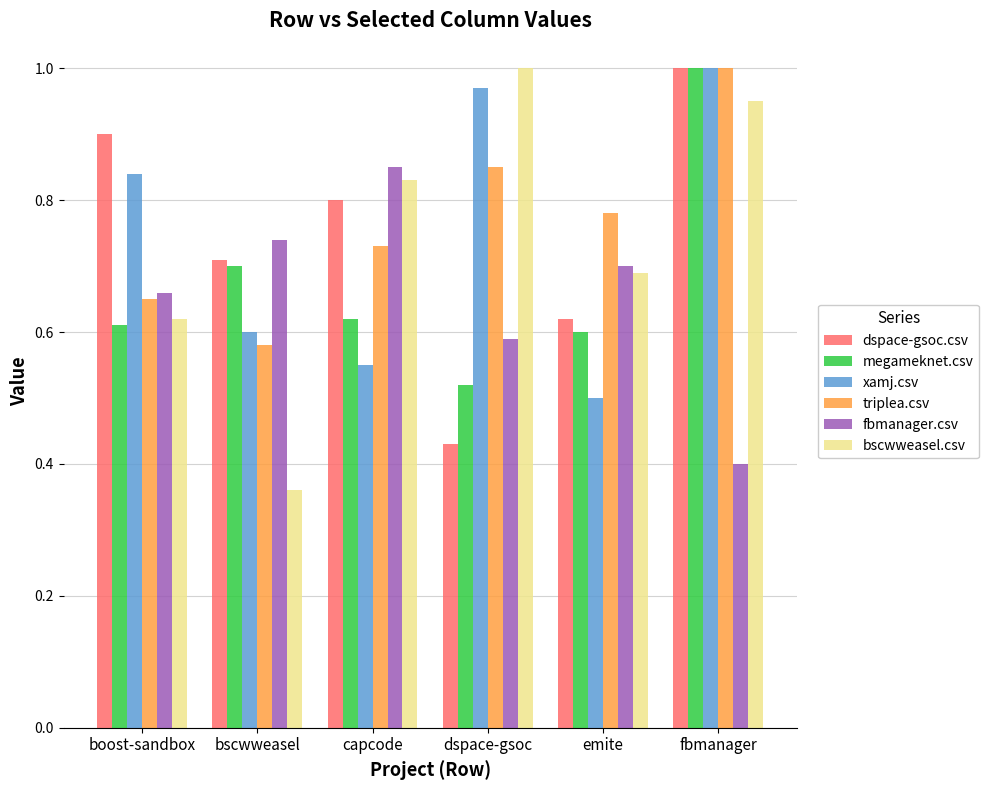

Between dspace-gsoc and fbmanager, which series saw the biggest shift?

dspace-gsoc.csv